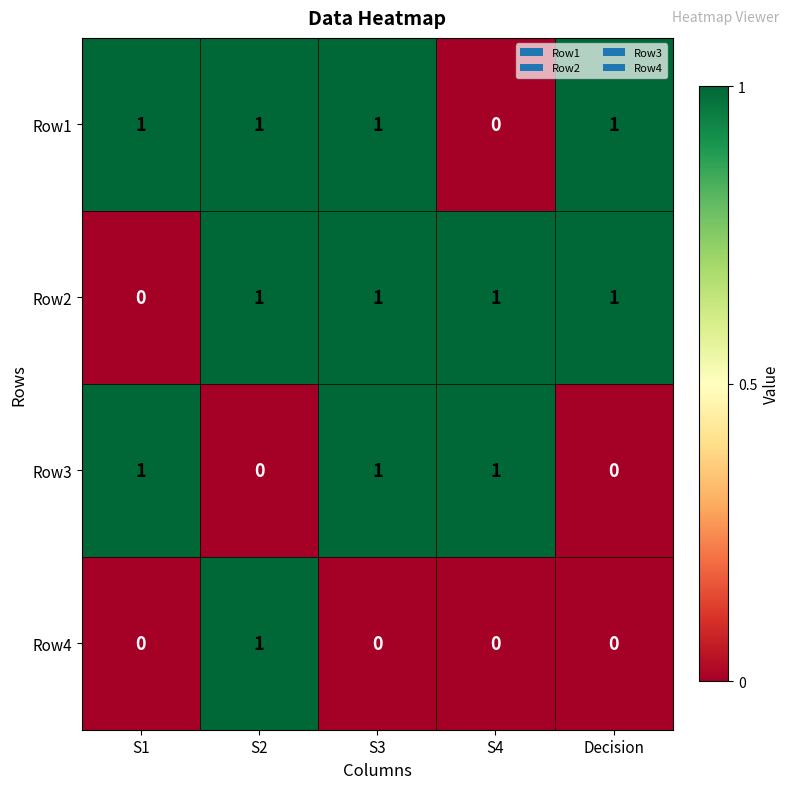

What is the total value across all series at S4?

2